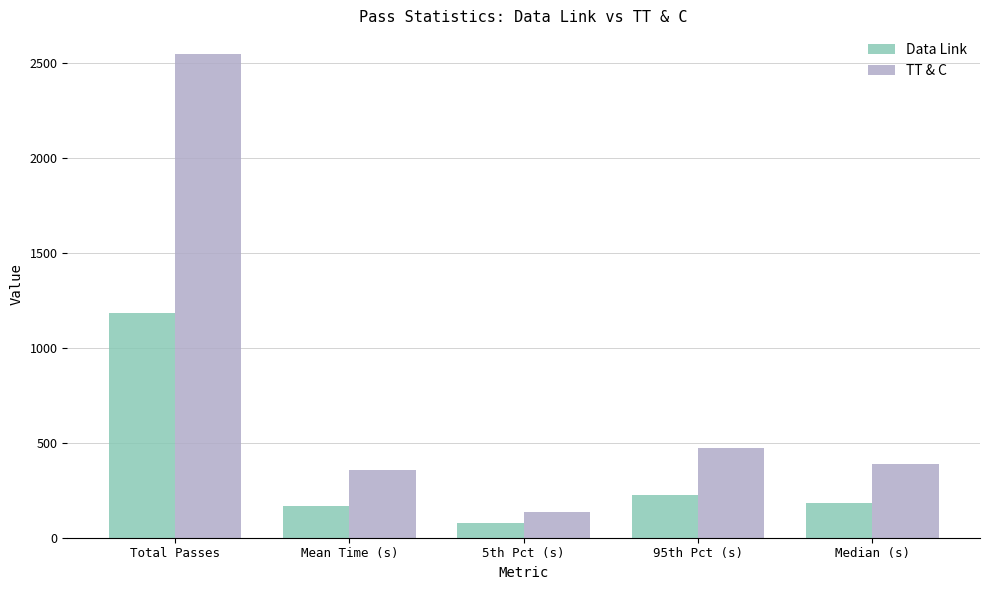

Reading right to left, extract all data points from this chart.

Data Link: 183.8	225.0	74.9	169.2	1182.0
TT & C: 389.6	470.4	136.4	355.8	2545.0